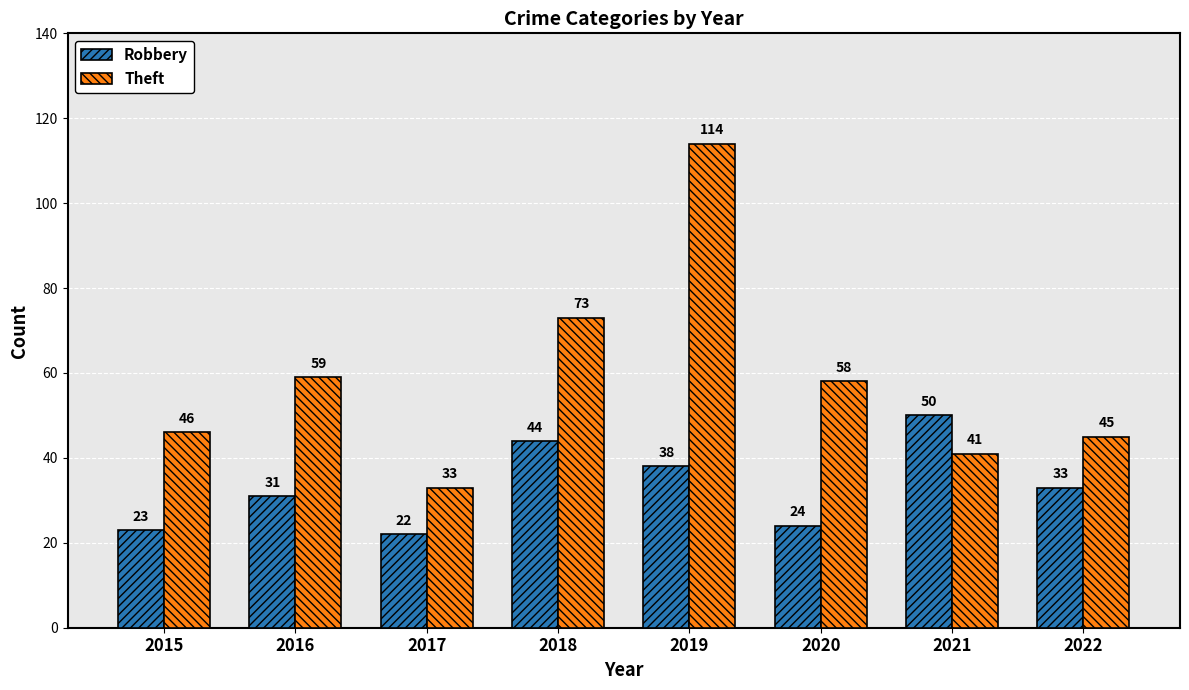

At which category is the sum across all series the highest?

2019